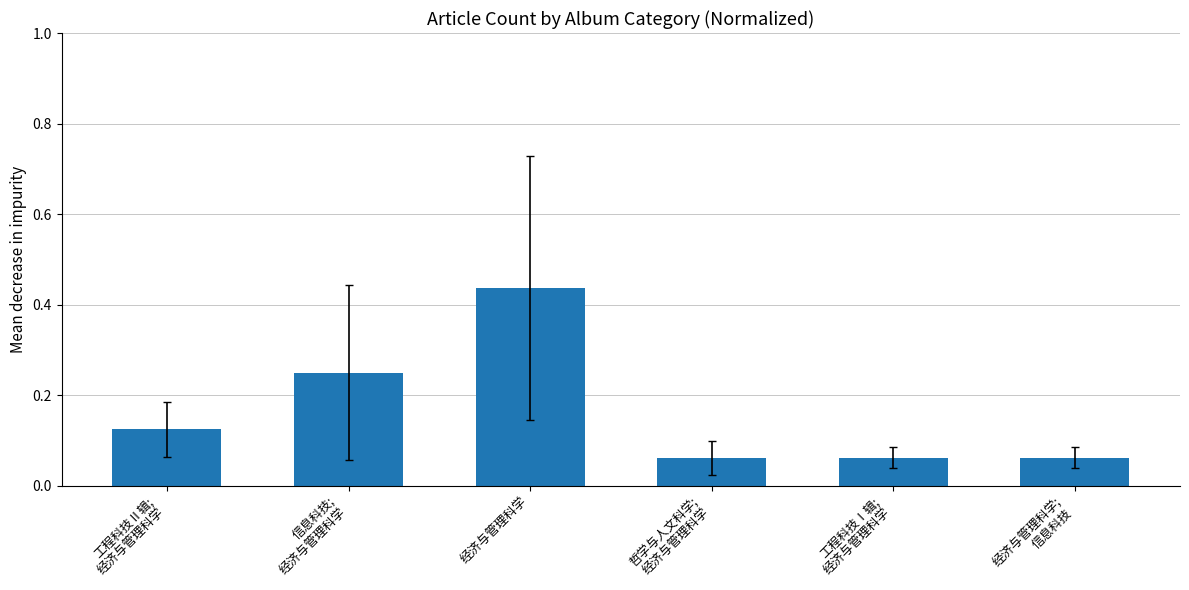

What position from the left is 经济与管理科学?

3